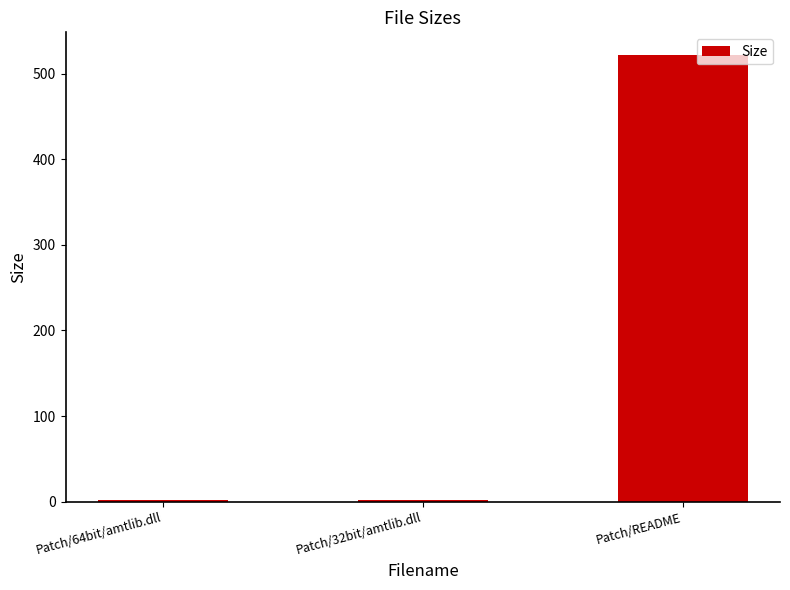

What is the label of the 3rd bar from the right?

Patch/64bit/amtlib.dll